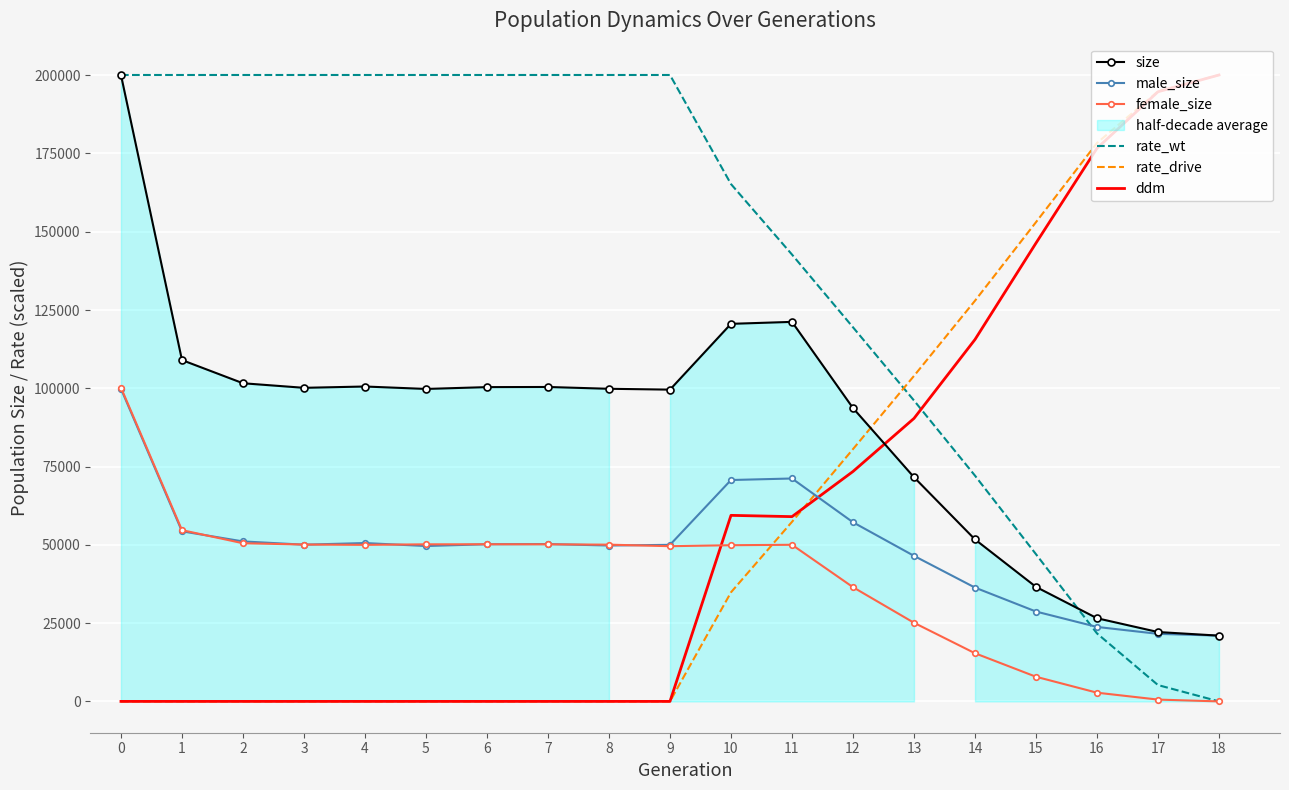

At 5, list the series in order from largest to smallest.

rate_wt, size, female_size, male_size, rate_drive, ddm